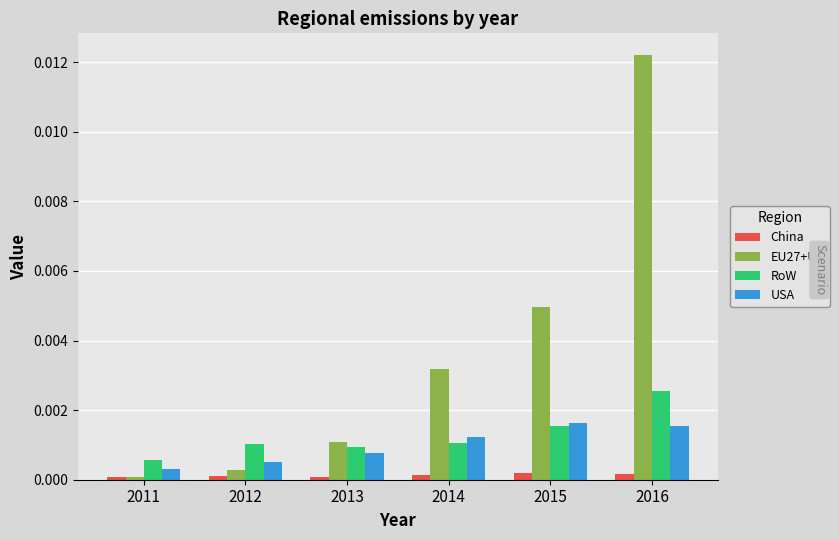

Which series has the largest range (max minus min)?

EU27+UK